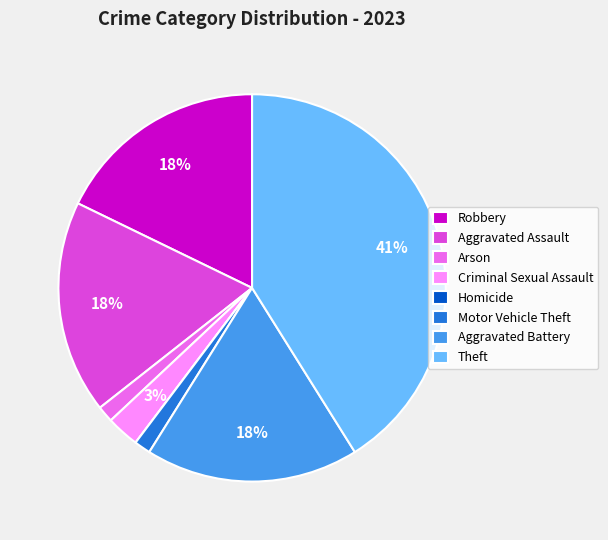

Does any single category account for the majority?

No